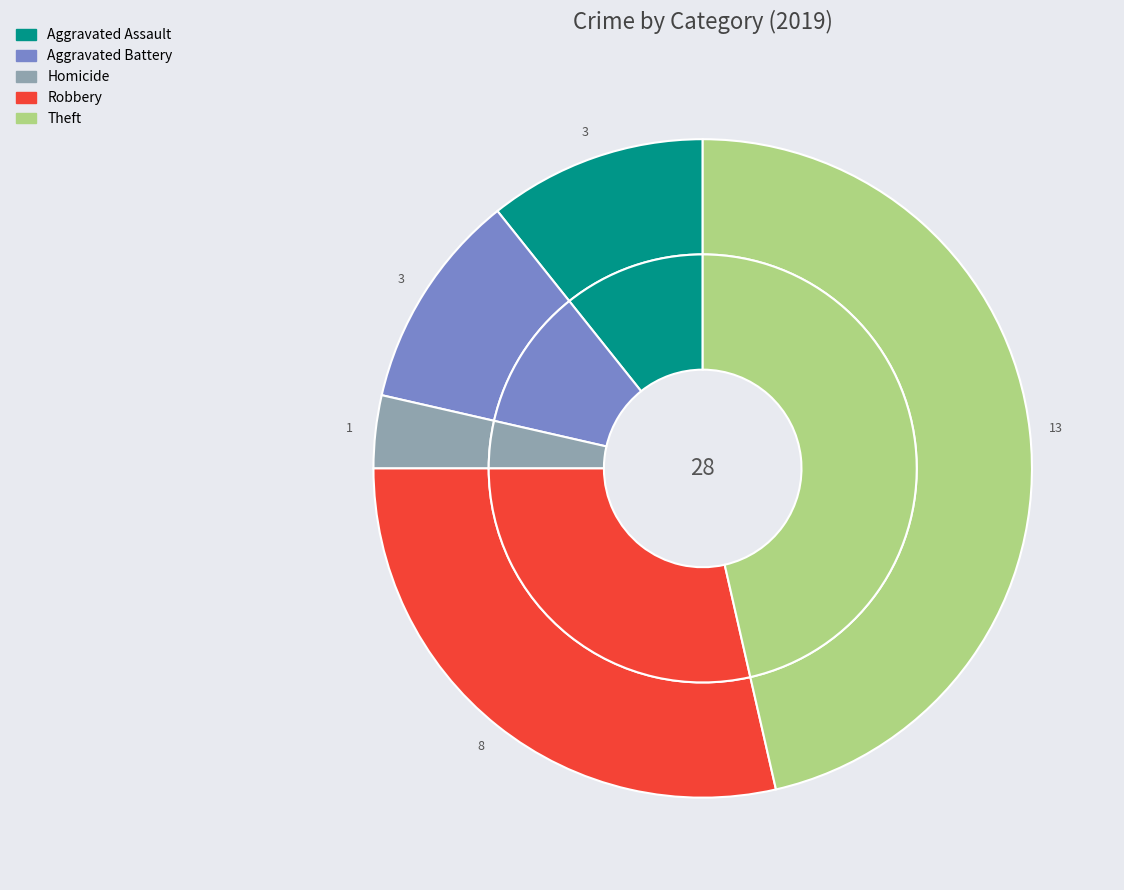

Do Homicide and Criminal Sexual Assault together represent more than half of the pie?

No